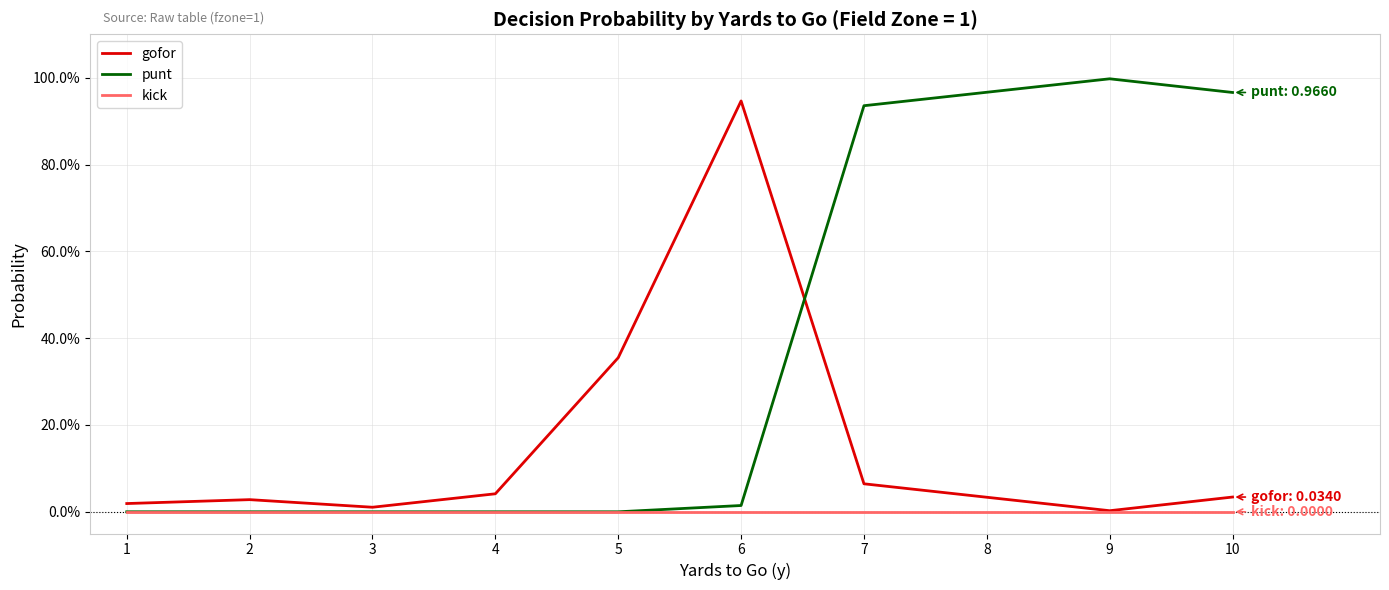

Rank the series by their average value, from highest to lowest.

punt, gofor, kick